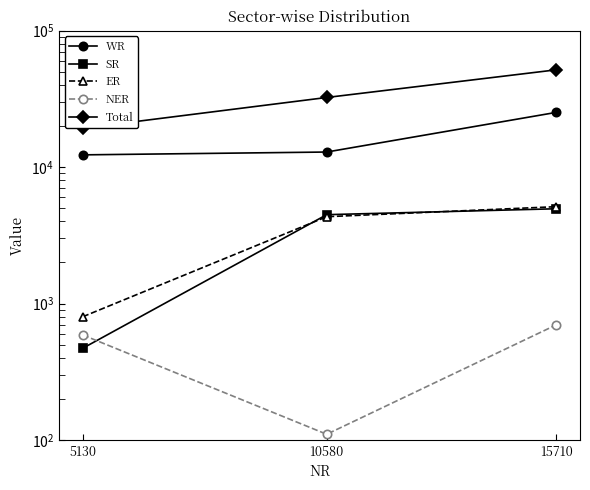

Is this an area chart (filled region under the line)?

No